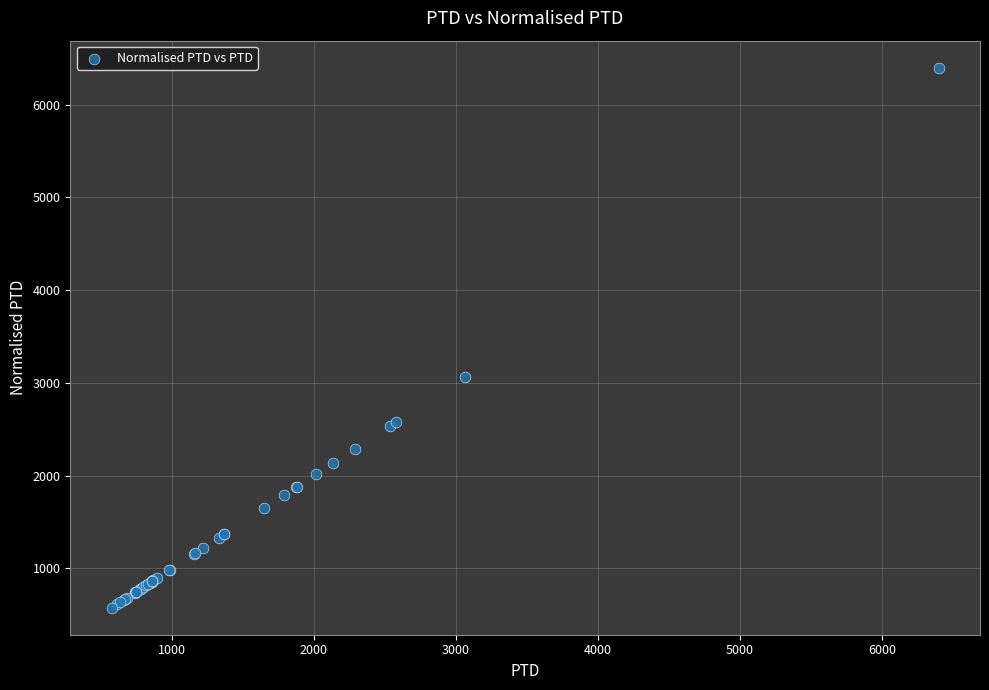

What Y value in the scatter plot is closest to 3487?

3060.2